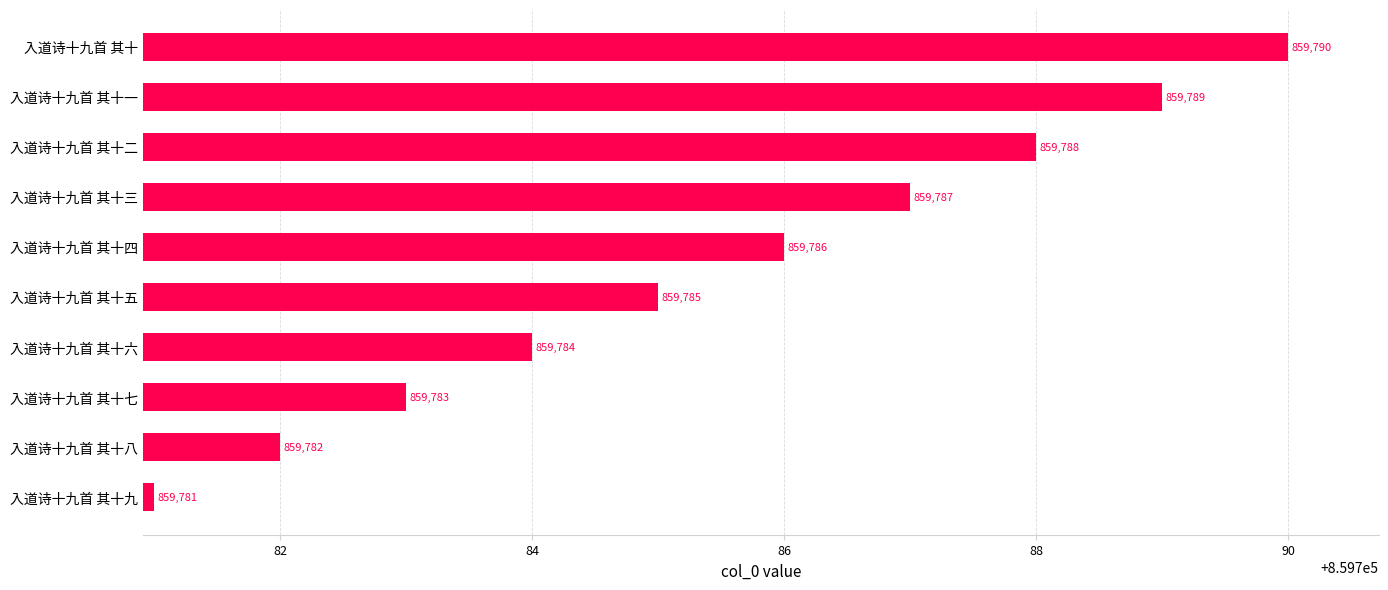

Rank the categories by value from highest to lowest.

入道诗十九首 其十, 入道诗十九首 其十一, 入道诗十九首 其十二, 入道诗十九首 其十三, 入道诗十九首 其十四, 入道诗十九首 其十五, 入道诗十九首 其十六, 入道诗十九首 其十七, 入道诗十九首 其十八, 入道诗十九首 其十九